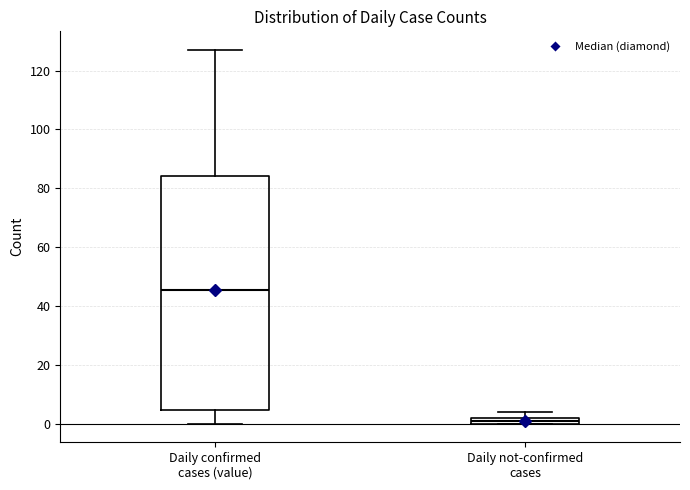

Comparing the boxes themselves (not the whiskers), which one is the tallest?

Daily confirmed cases (value)